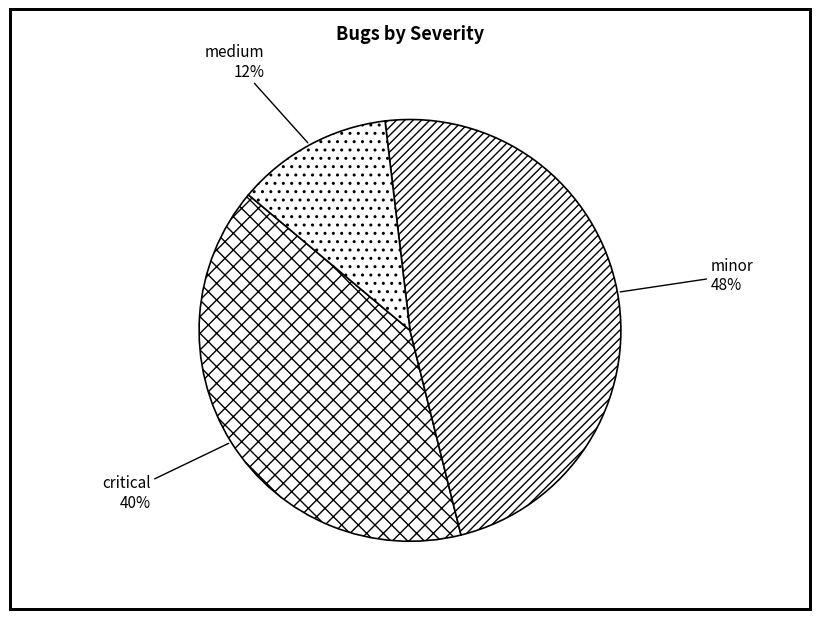

Count the number of slices in the pie.

3